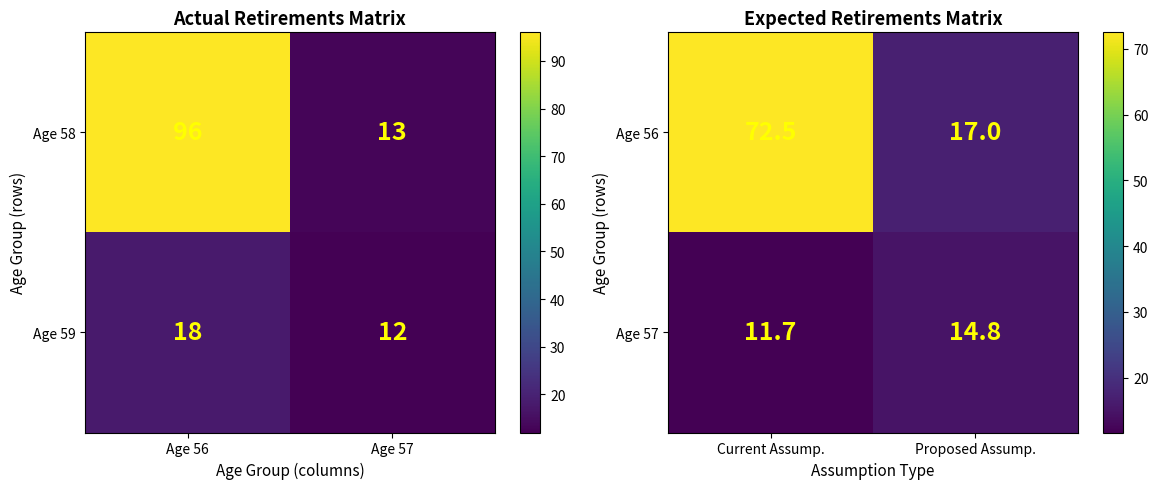

At which label does Age 58 reach its peak?

Age 56